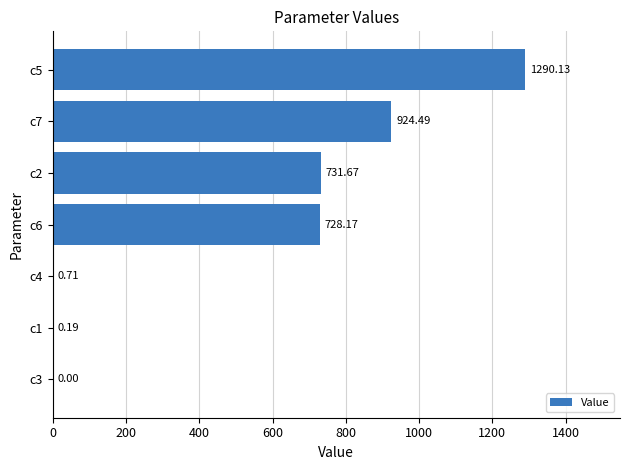

What is the sum of all values?

3675.4